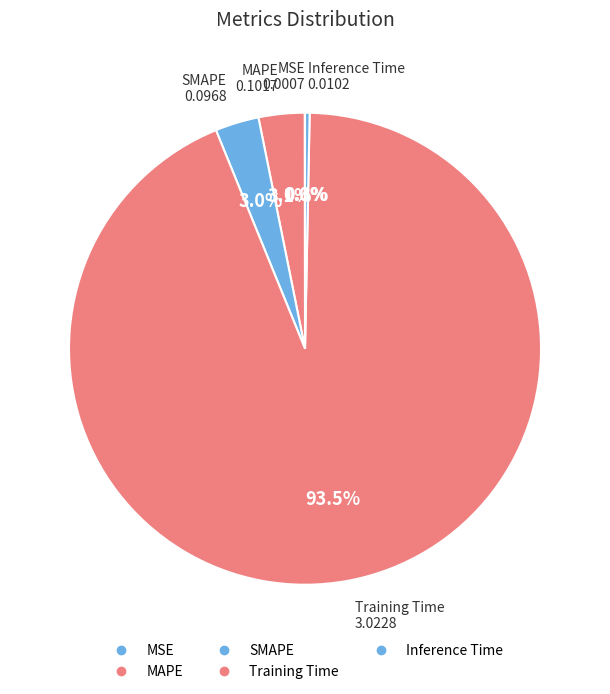

What is the total percentage of MAPE and Inference Time?

3.5%